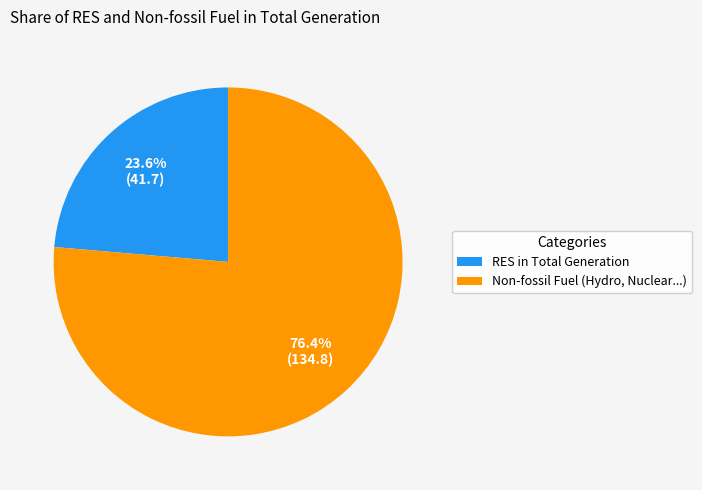

To the nearest percent, what is the average slice percentage?

50%